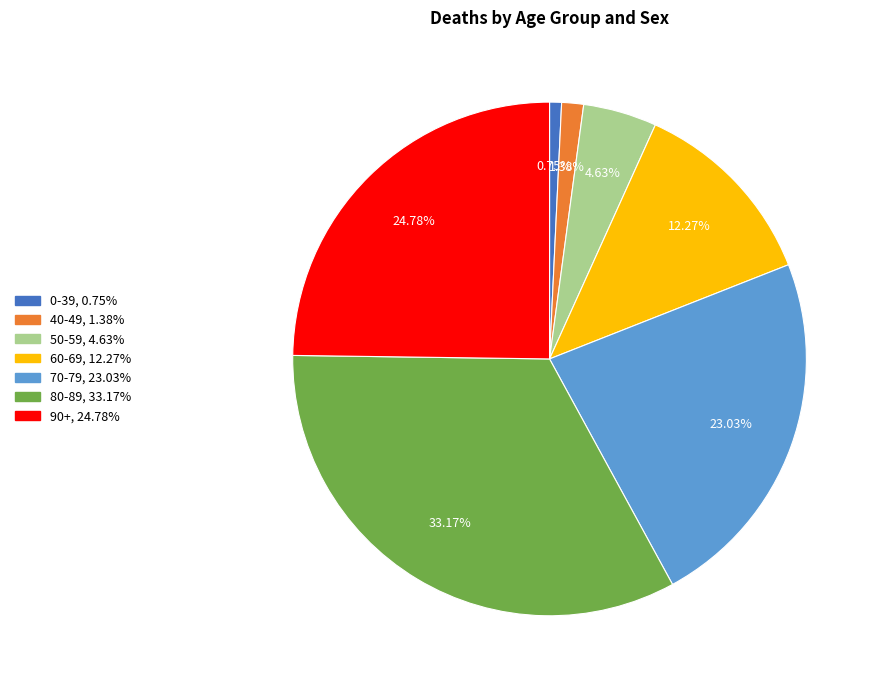

Does any single category account for the majority?

No